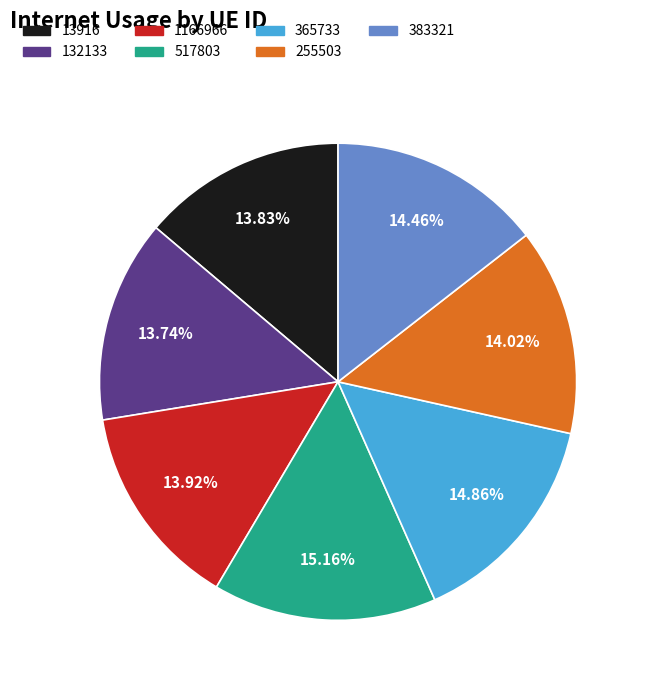

To the nearest percent, what portion does 13916 represent?

14%